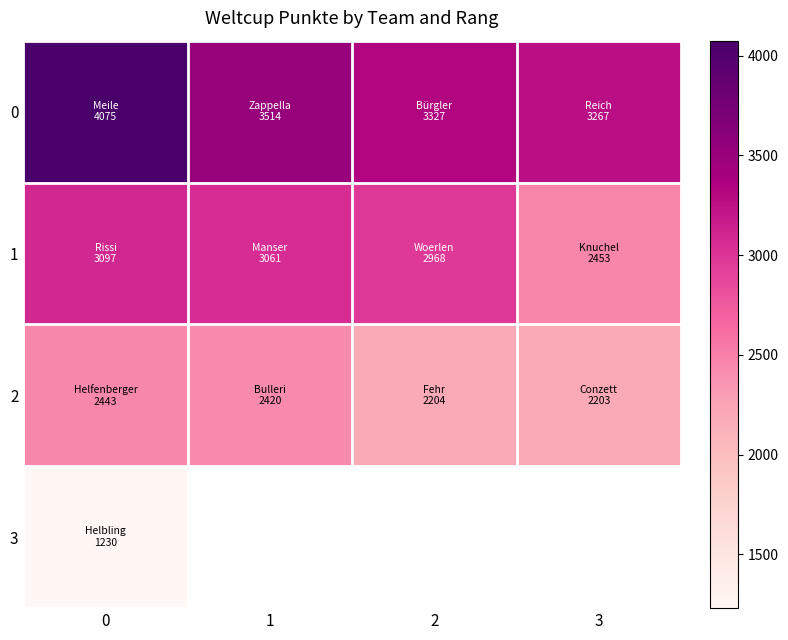

Count the number of categories in the chart.

4